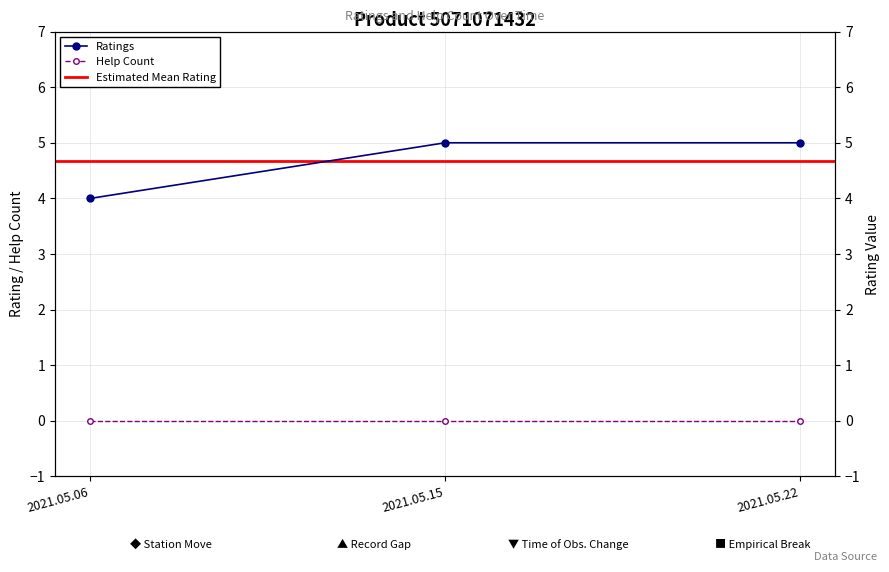

Does the chart display data point markers on the line(s)?

Yes